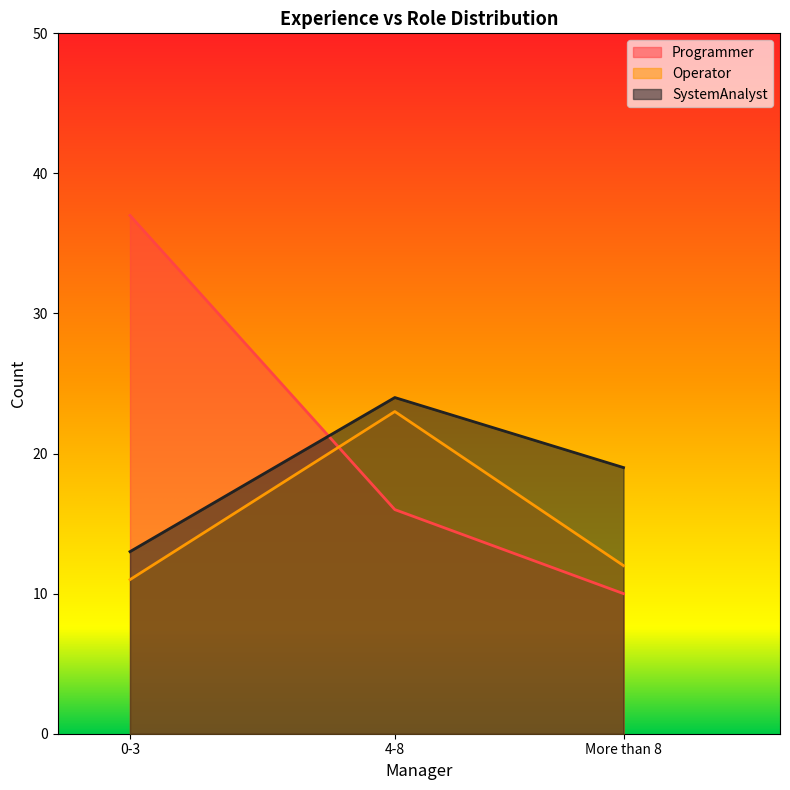

Which has a higher value, More than 8 or 0-3?

0-3